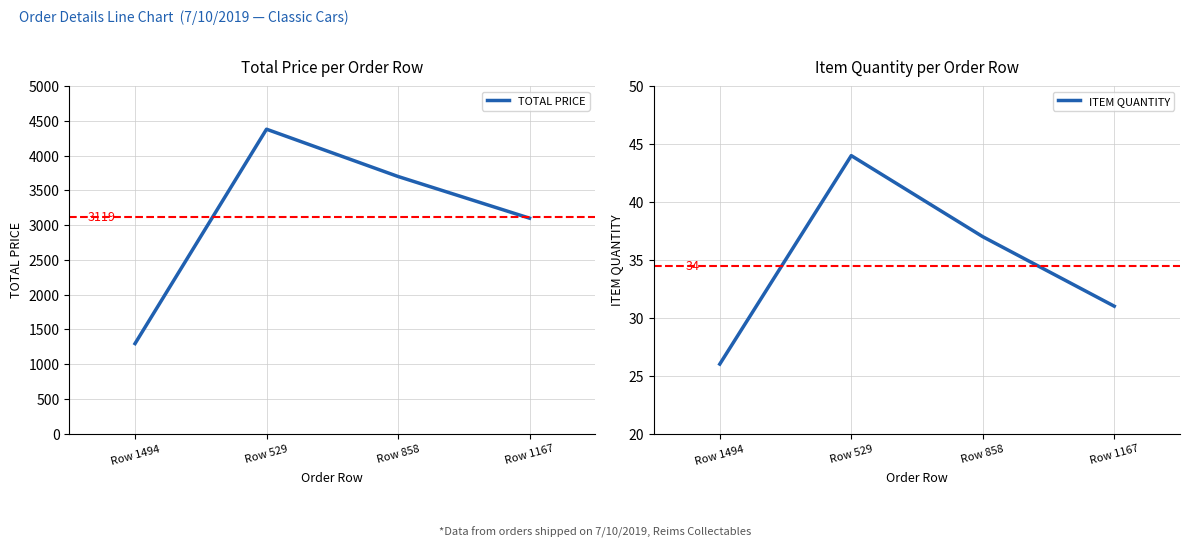

What is the maximum value for TOTAL PRICE?

4380.2